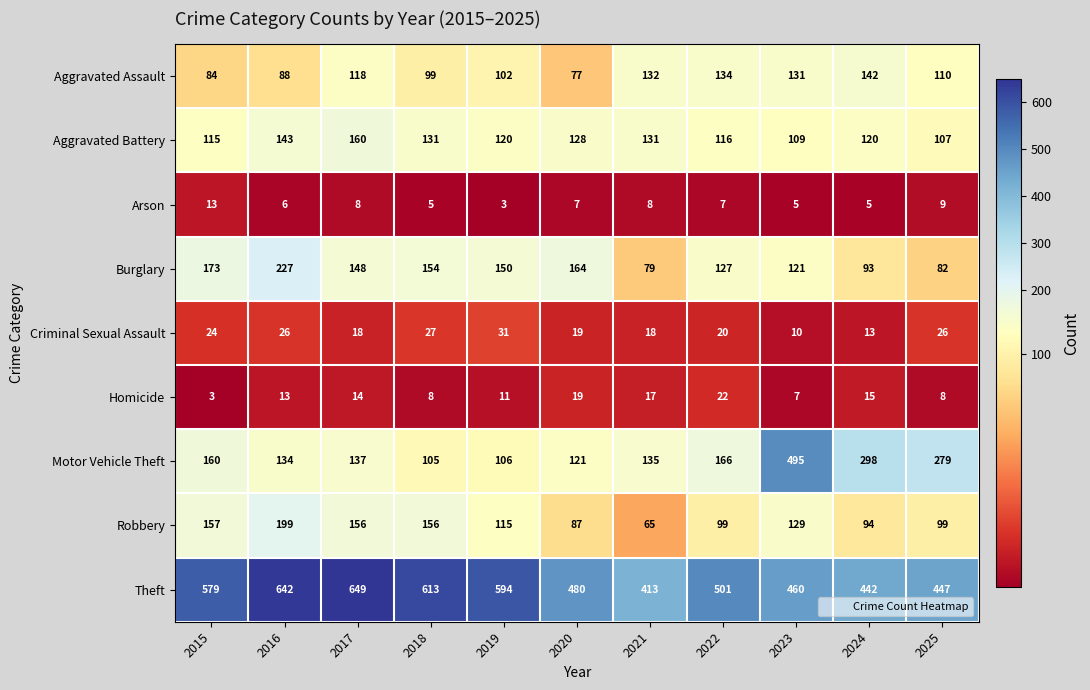

At how many categories does at least one series exceed 193?

11